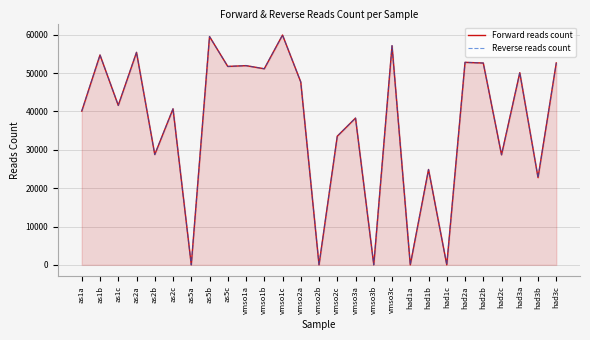

What is the value of the Forward reads count point at the 6th from the left?

40693